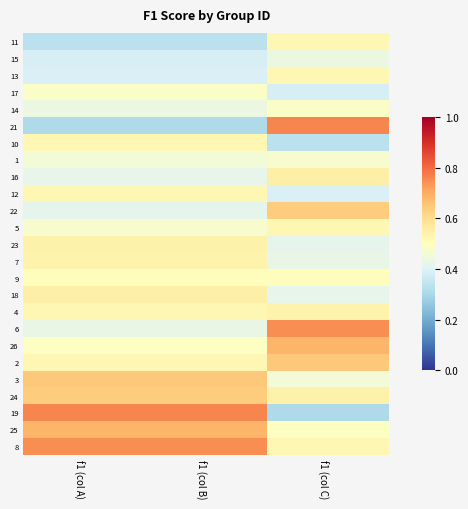

Which series has the widest spread of values?

21